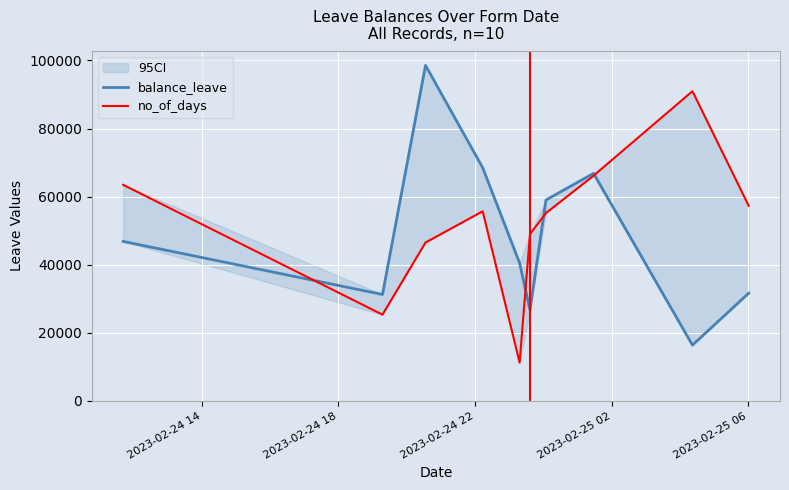

Between which two adjacent categories do no_of_days and balance_leave first intersect?

2023-02-24 14 and 2023-02-24 18